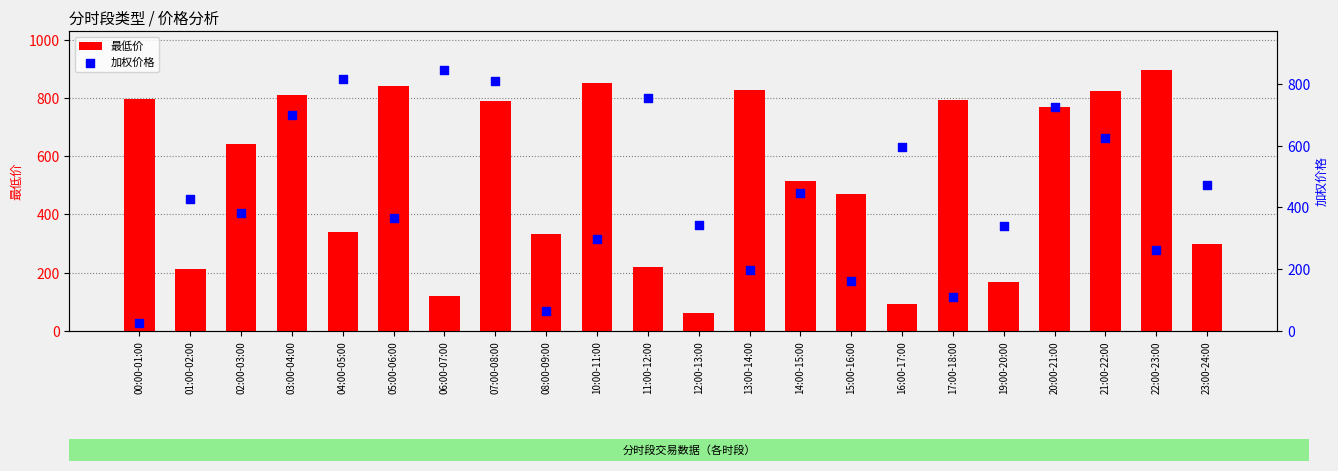

Which series has the largest total across all categories?

最低价